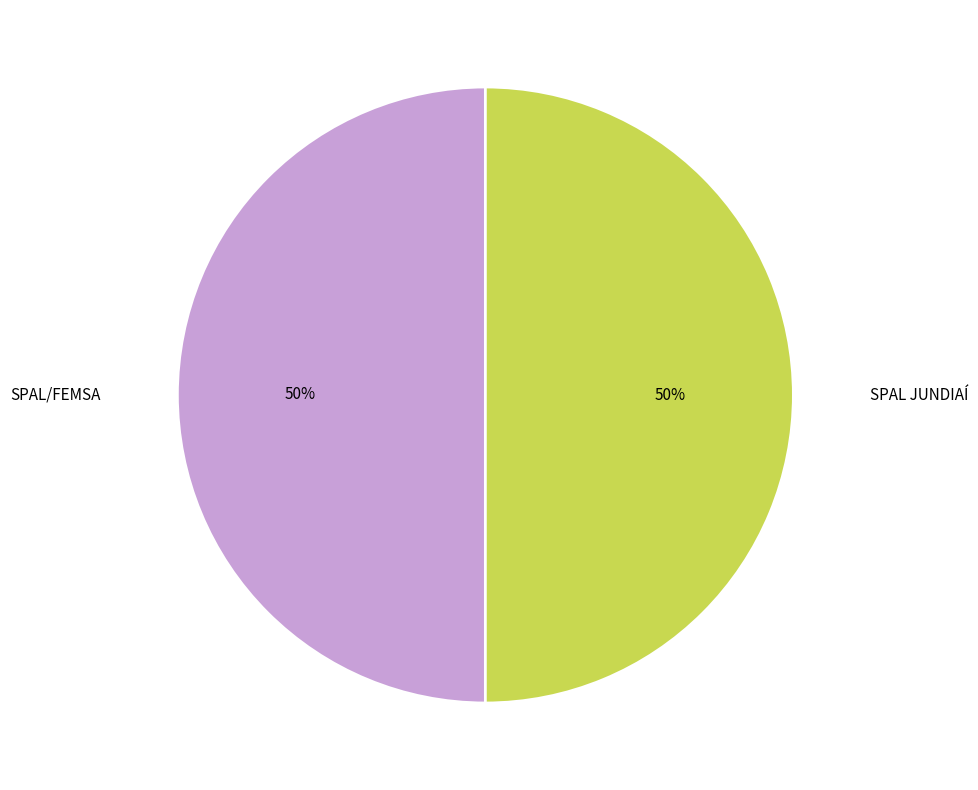

How many segments does this pie chart have?

2